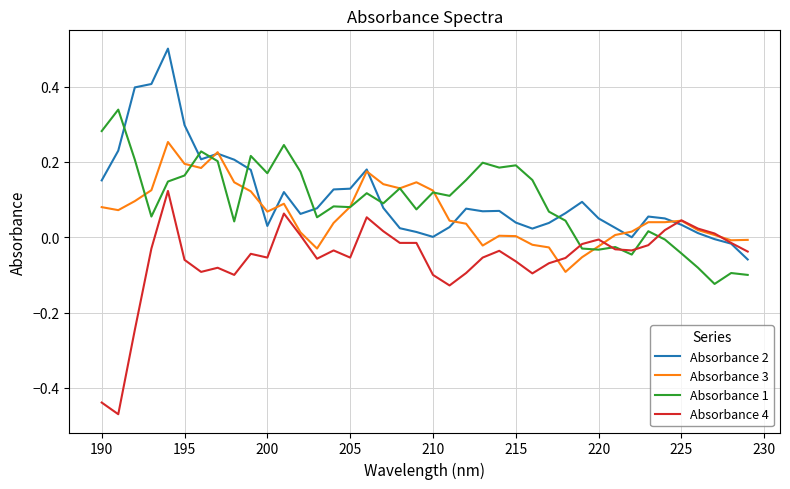

List the series in order of their peak value, highest first.

Absorbance 2, Absorbance 1, Absorbance 3, Absorbance 4